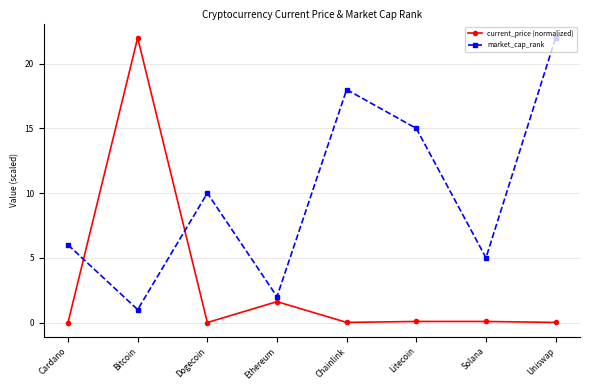

What position from the left is Ethereum?

4